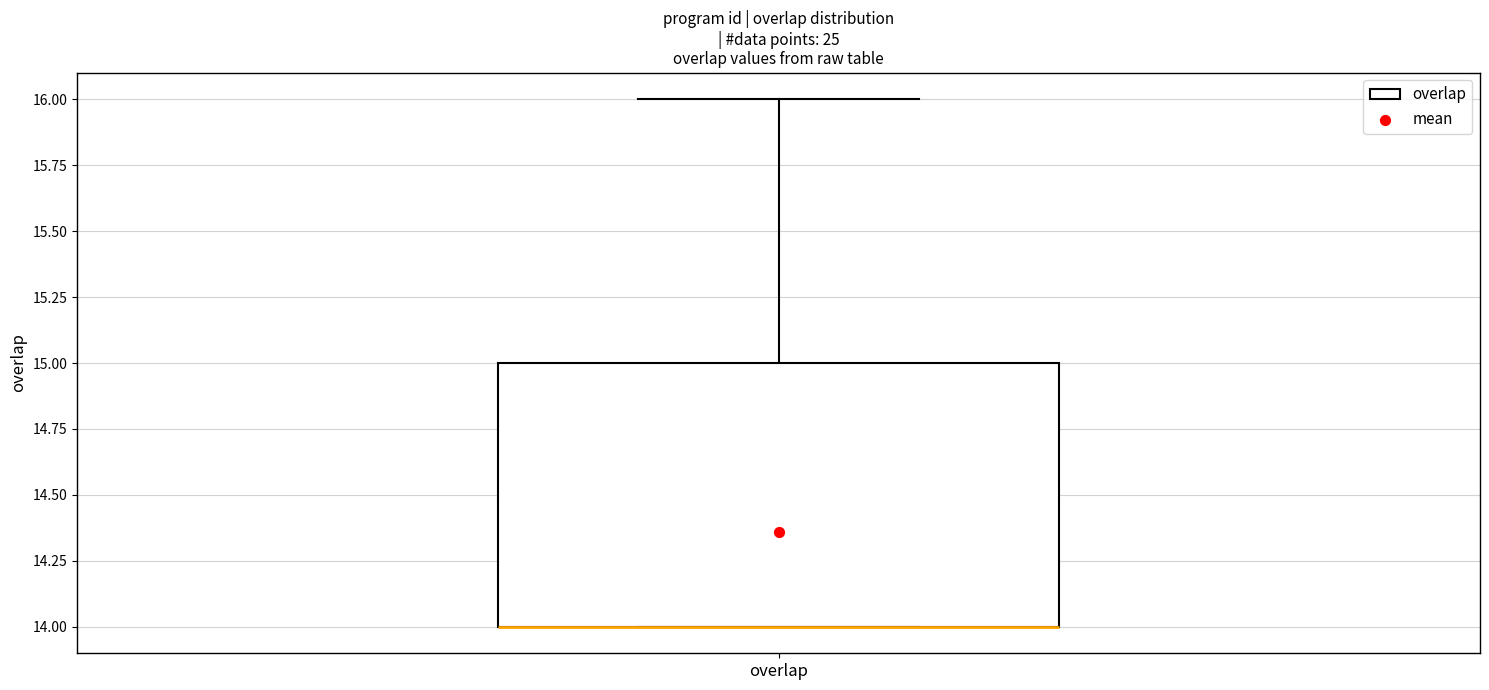

Transcribe this box plot: give where the median line is, the range the box spans, and where the two whiskers end, as read against the y-axis. The values are not printed on the chart, so give them approximately, as read against the axis.

median 14 (drawn on the box's lower edge), box 14 to 15, whiskers 14 to 16